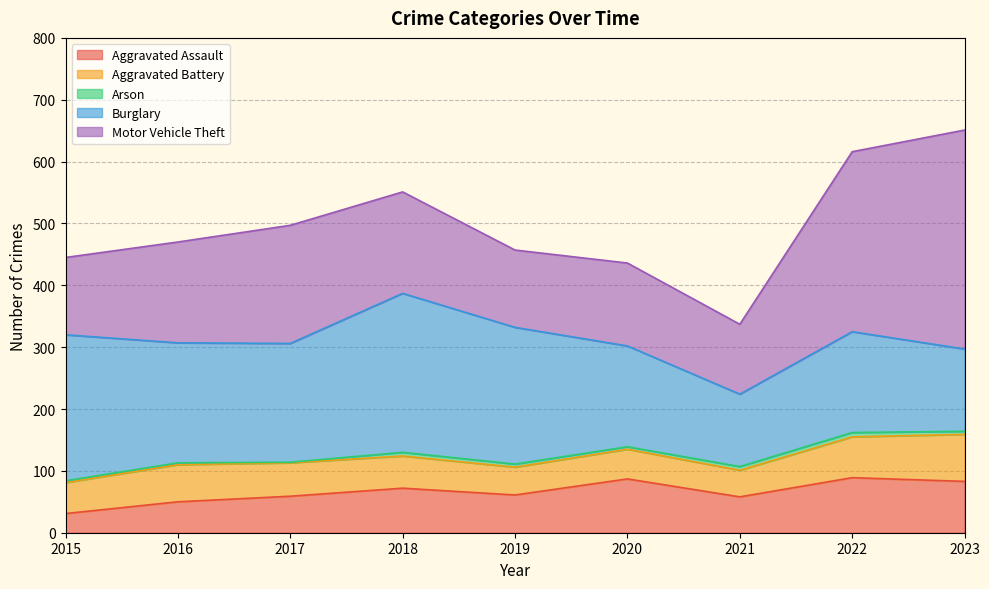

At which label does Aggravated Assault first exceed 61?

2018